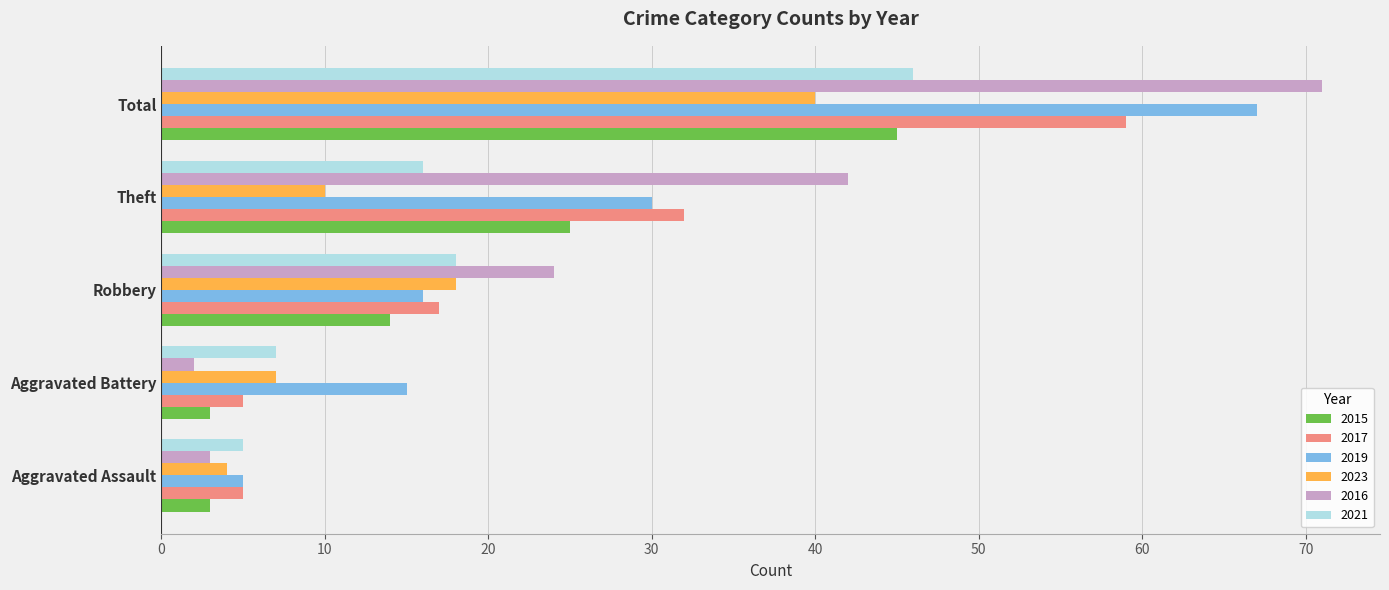

What is the total value across all series at Aggravated Battery?

39